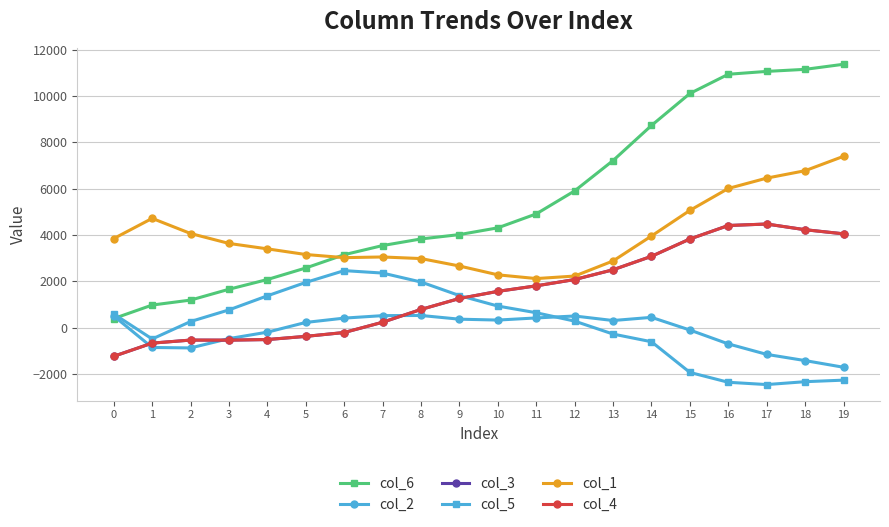

True or false: col_1 has a value of 4063 at 2.

True